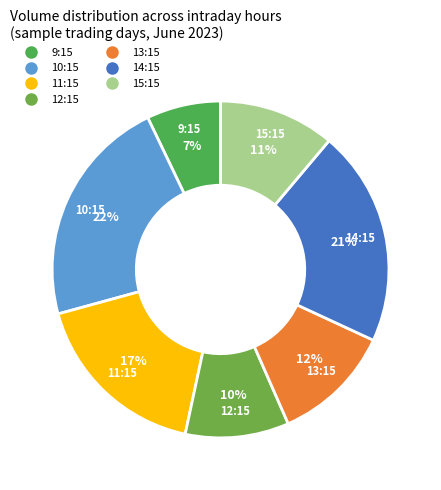

Is the sum of 10:15 and 12:15 greater than half?

No